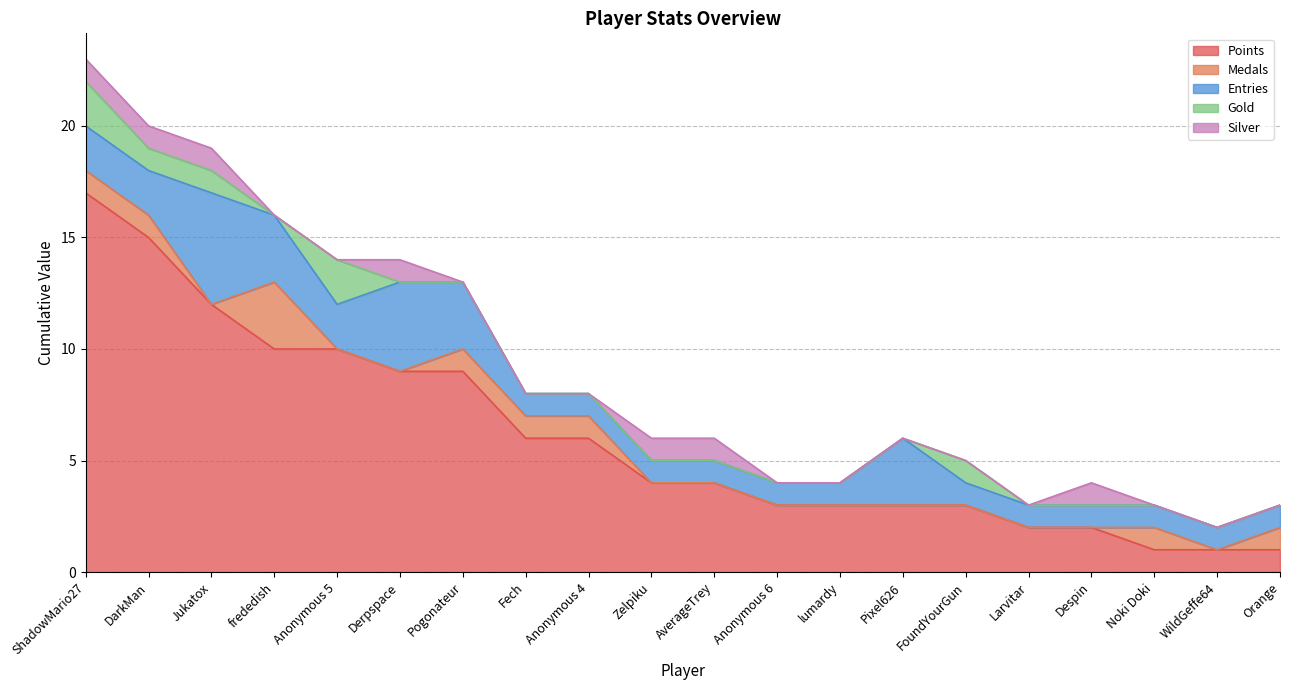

How many Gold values are between 0 and 1?

18